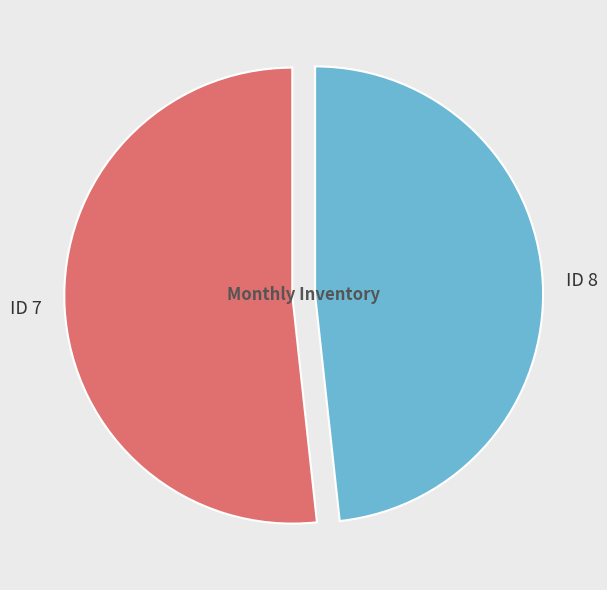

Does ID 8 represent more than half of the total?

No